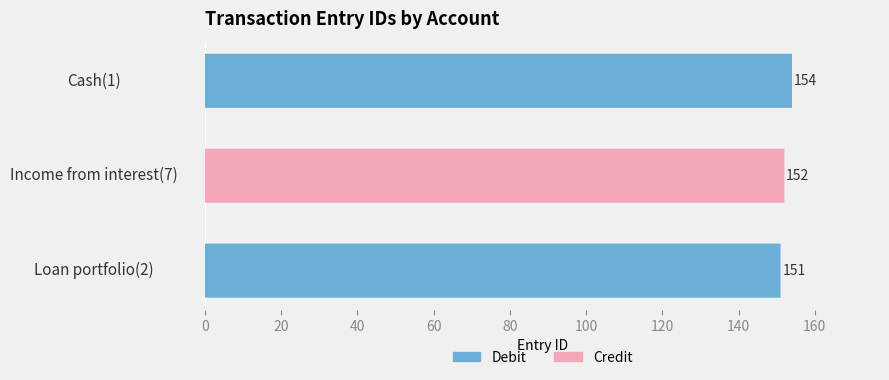

Does the chart contain any negative values?

No